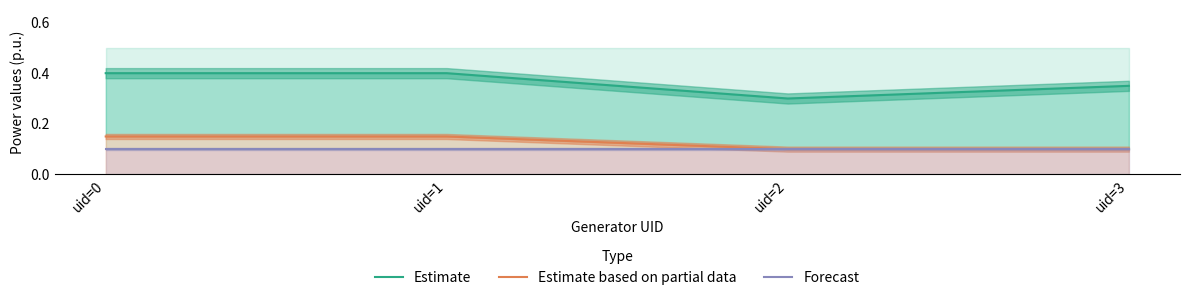

True or false: Forecast and Estimate intersect in this chart.

False